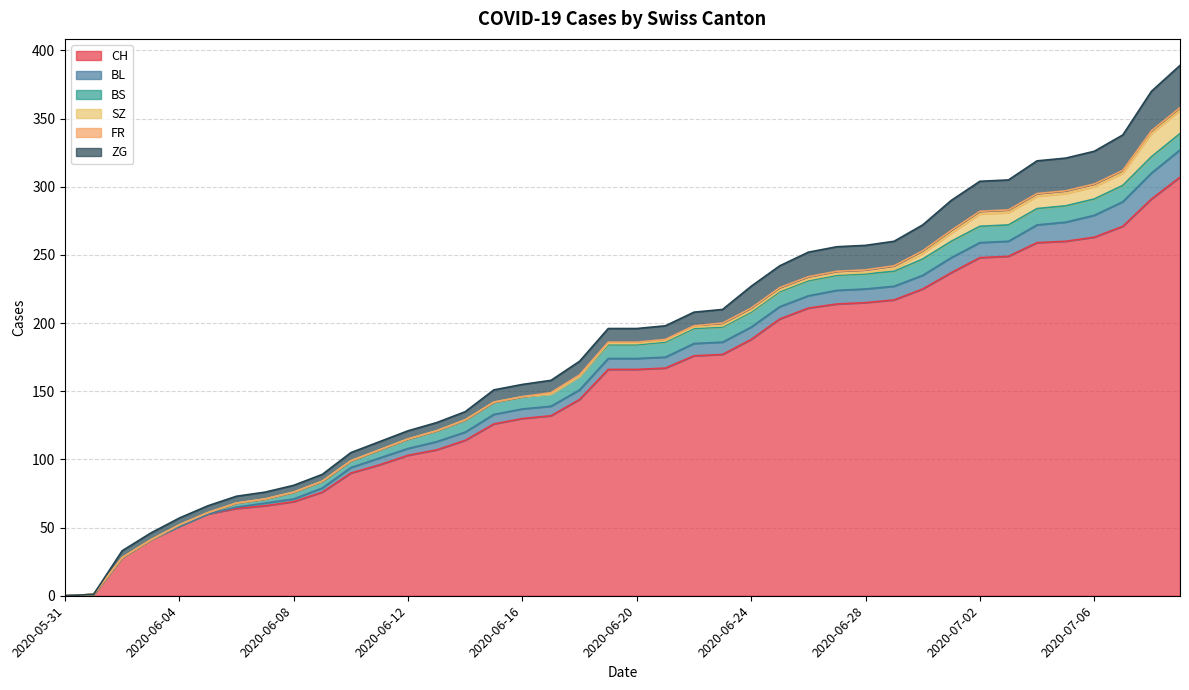

What is the label of the 20th point from the right?

2020-06-20